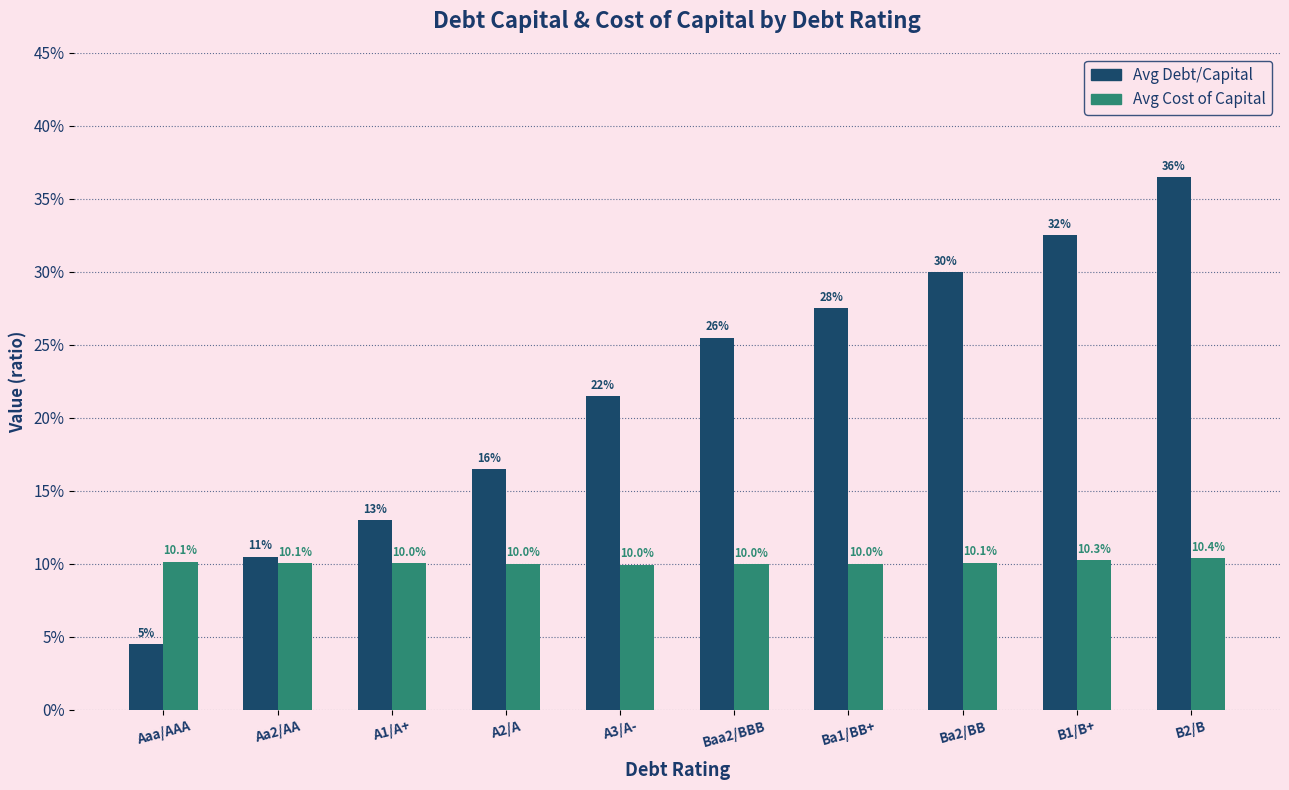

What is the approximate value of Avg Debt/Capital at B2/B?

0.4